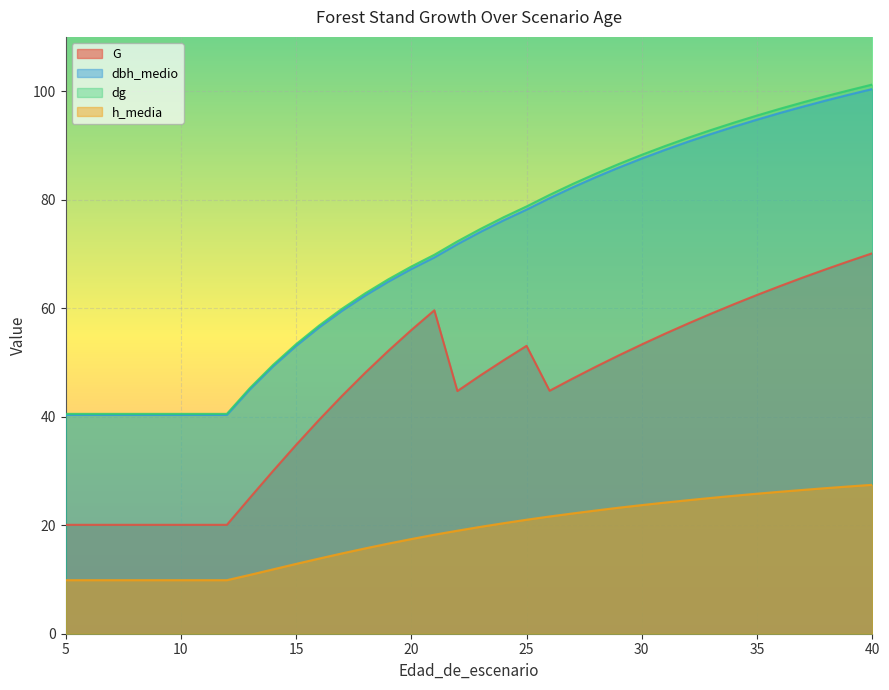

At 32, list the series in order from largest to smallest.

dg, dbh_medio, G, h_media